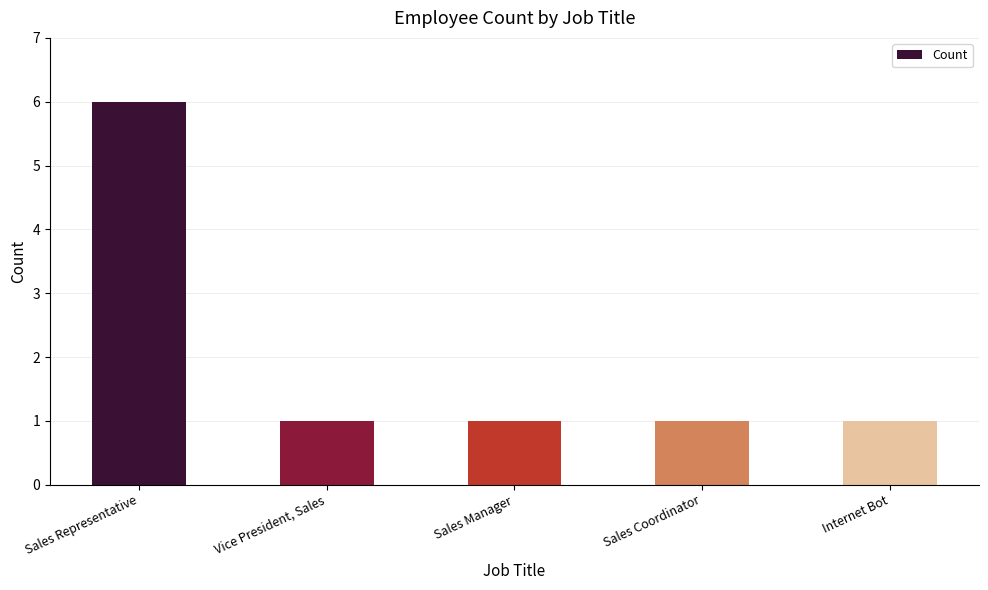

What position from the right is Sales Representative?

5